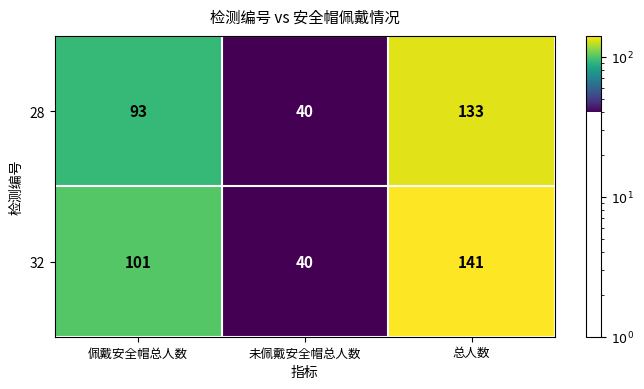

At which category does the chart reach its minimum across all series?

未佩戴安全帽总人数